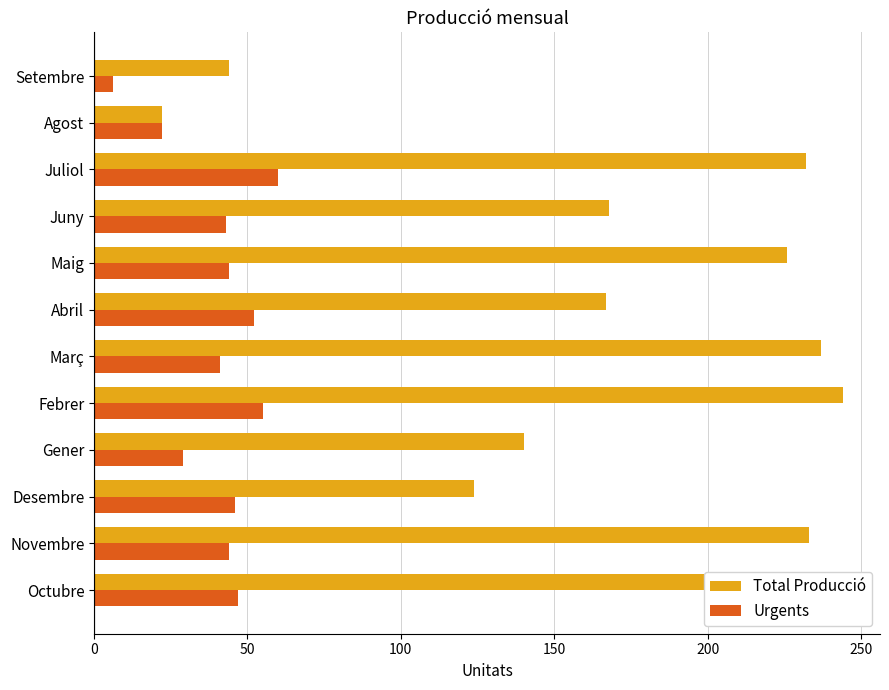

At how many categories does at least one series exceed 74?

10